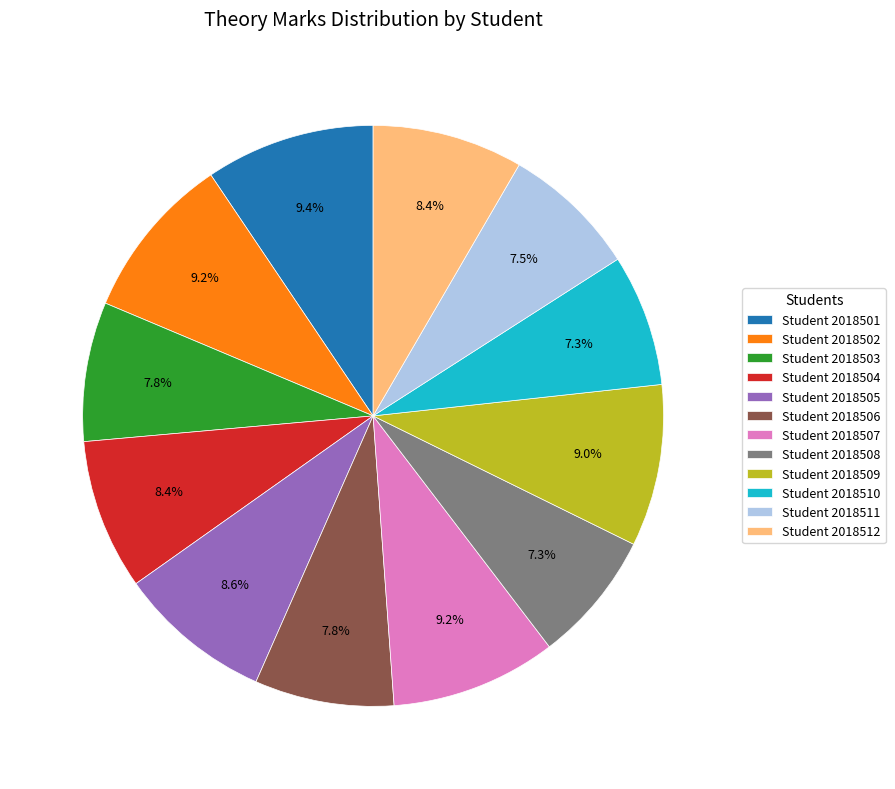

Which has a higher value, Student 2018509 or Student 2018510?

Student 2018509